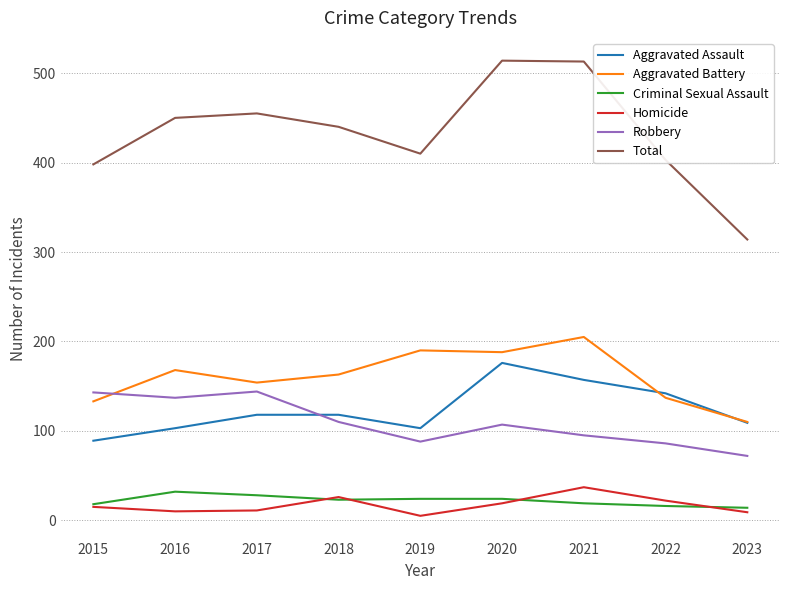

In Robbery, how many points are lower than both neighbors (excluding endpoints)?

2